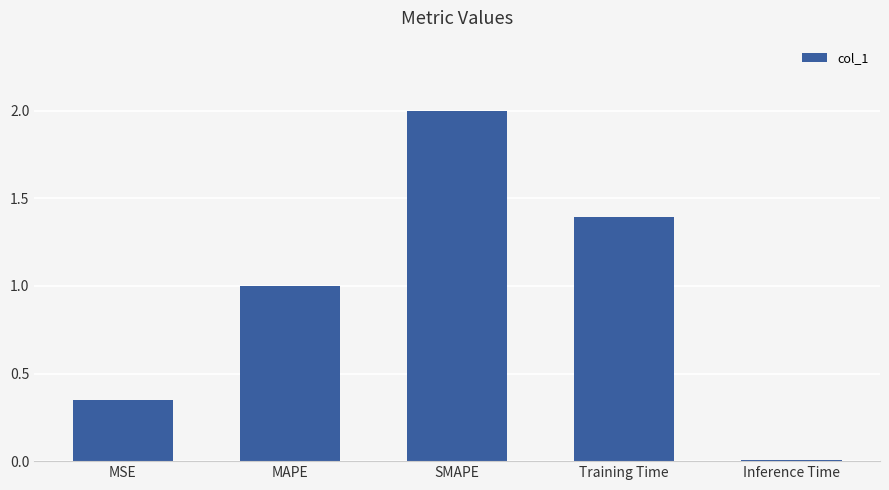

How many data points are above 1?

3